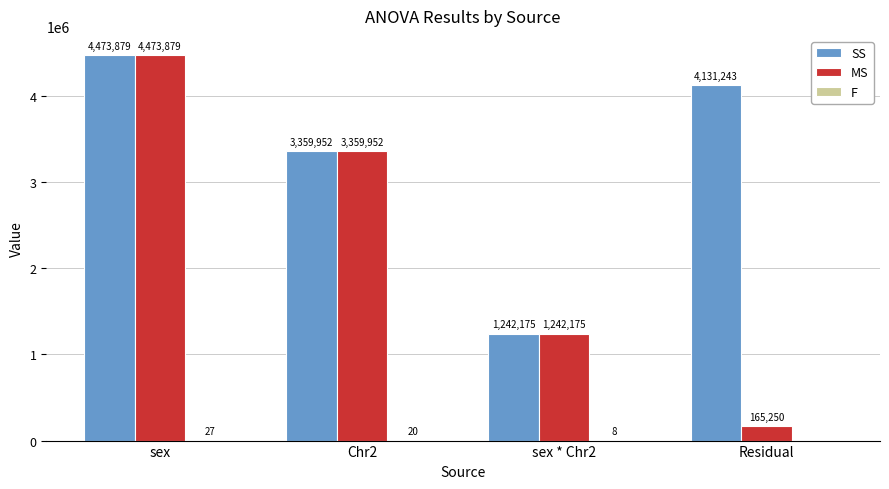

Which series changed the most between sex * Chr2 and Residual?

SS